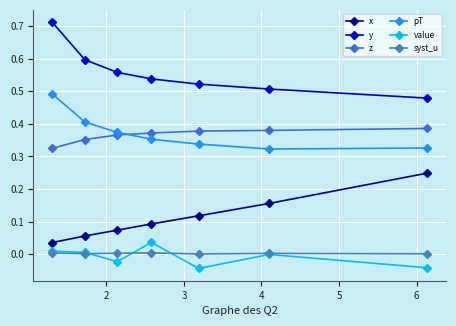

True or false: value and z cross at least once.

False